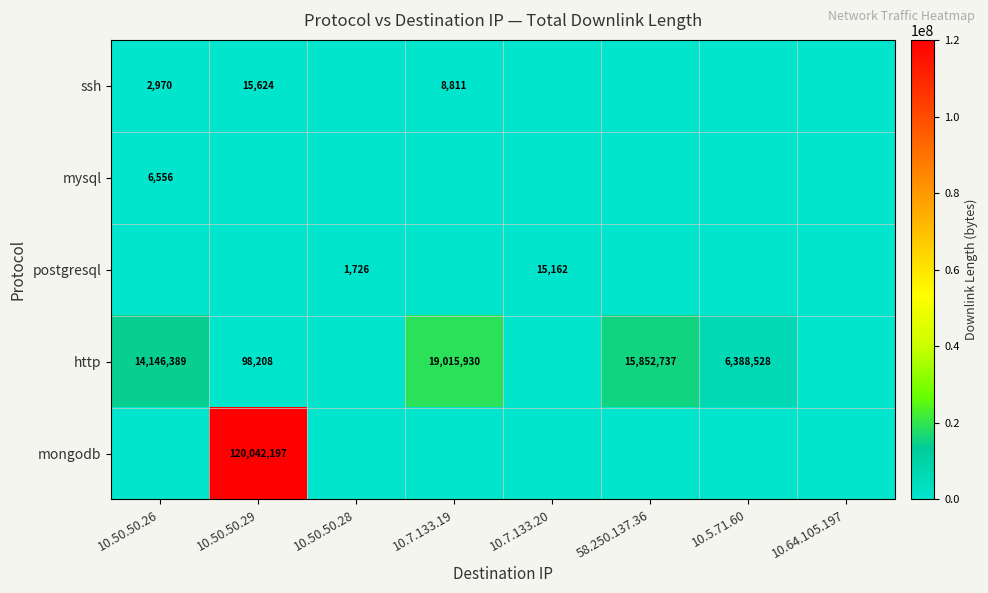

The value of http at 10.50.50.26 is 3886023. True or false?

False